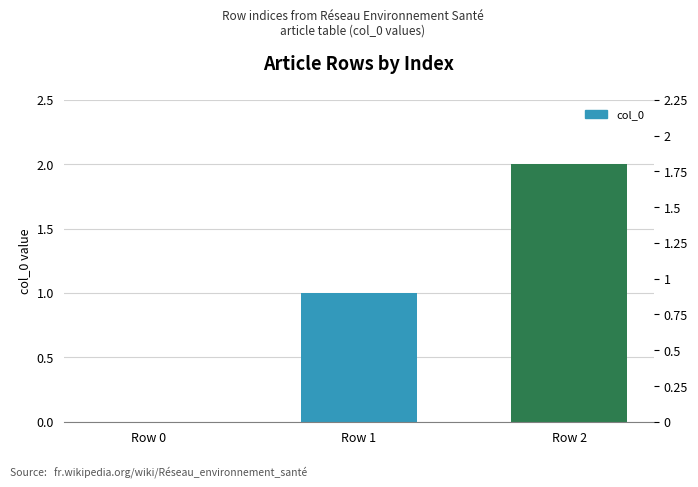

Between Row 2 and Row 0, which is larger?

Row 2